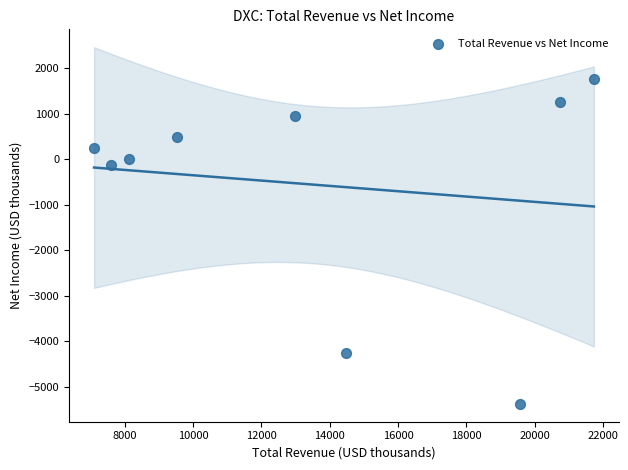

What is the range of Y values (max minus min)?

7120